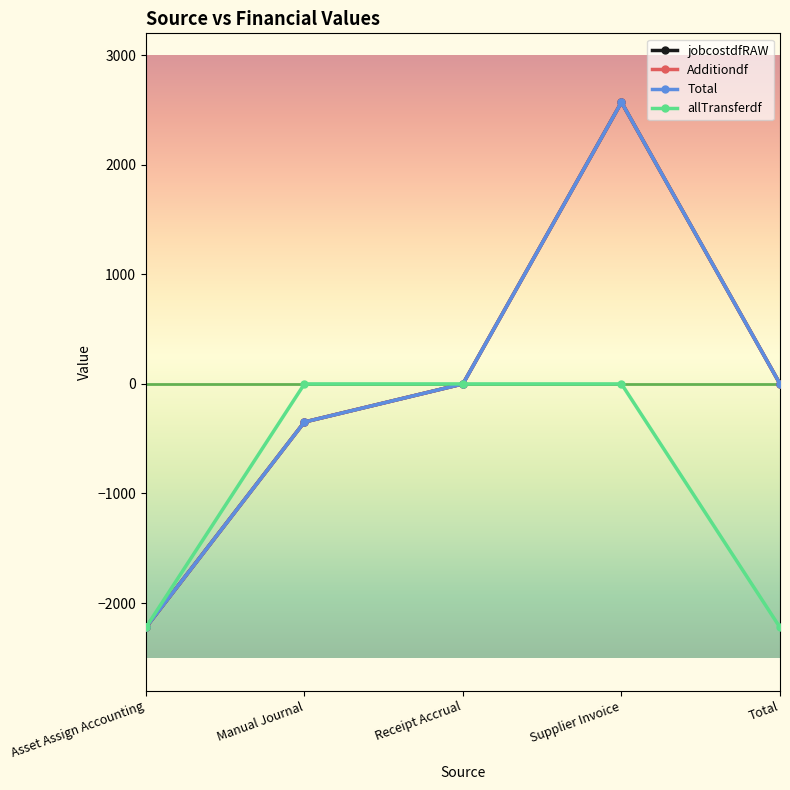

Does the chart have visible grid lines?

No